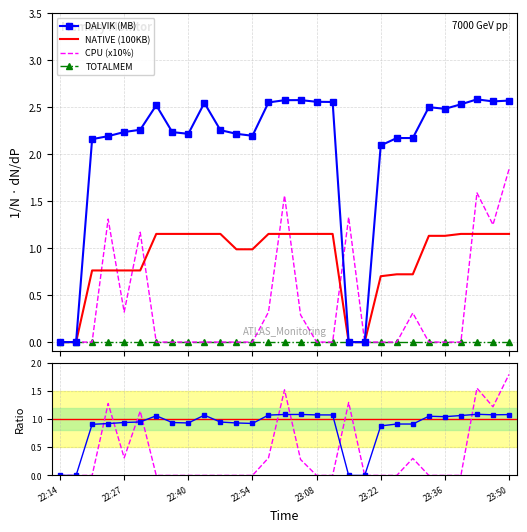

What is the value of the DALVIK (MB) point at the 17th from the left?

2.6